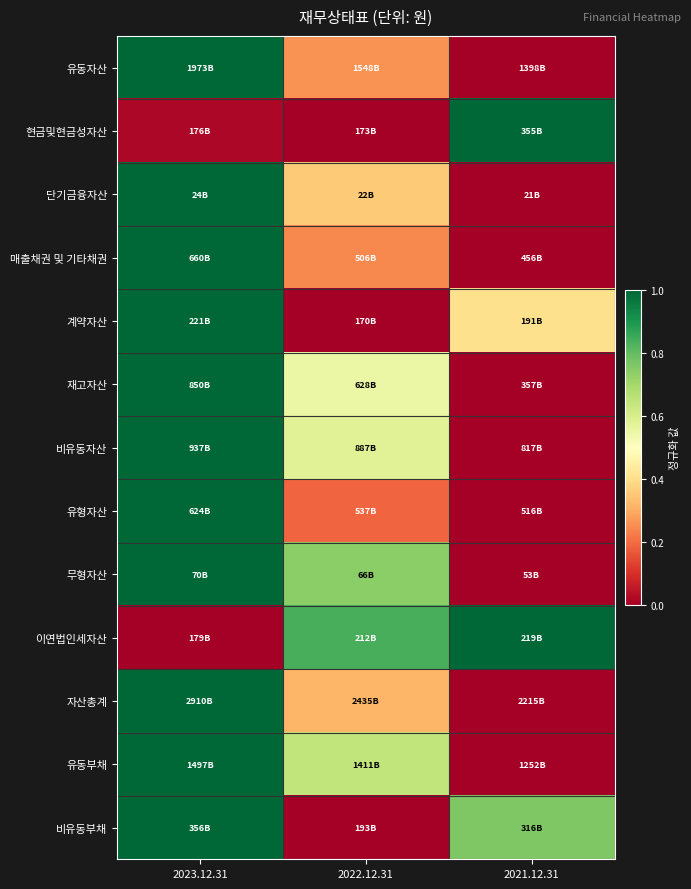

Reading left to right, transcribe all the data shown in this chart.

유동자산: 2023.12.31=1.0	2022.12.31=0.3	2021.12.31=0.0
현금및현금성자산: 2023.12.31=0.0	2022.12.31=0.0	2021.12.31=1.0
단기금융자산: 2023.12.31=1.0	2022.12.31=0.4	2021.12.31=0.0
매출채권 및 기타채권: 2023.12.31=1.0	2022.12.31=0.2	2021.12.31=0.0
계약자산: 2023.12.31=1.0	2022.12.31=0.0	2021.12.31=0.4
재고자산: 2023.12.31=1.0	2022.12.31=0.5	2021.12.31=0.0
비유동자산: 2023.12.31=1.0	2022.12.31=0.6	2021.12.31=0.0
유형자산: 2023.12.31=1.0	2022.12.31=0.2	2021.12.31=0.0
무형자산: 2023.12.31=1.0	2022.12.31=0.7	2021.12.31=0.0
이연법인세자산: 2023.12.31=0.0	2022.12.31=0.8	2021.12.31=1.0
자산총계: 2023.12.31=1.0	2022.12.31=0.3	2021.12.31=0.0
유동부채: 2023.12.31=1.0	2022.12.31=0.6	2021.12.31=0.0
비유동부채: 2023.12.31=1.0	2022.12.31=0.0	2021.12.31=0.8